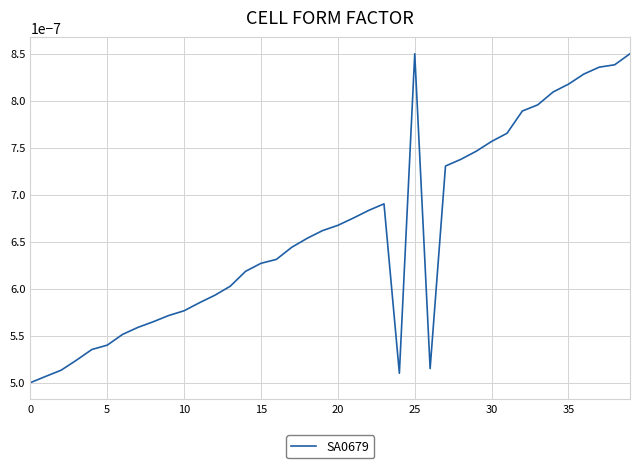

How many values are between 0 and 1?

40